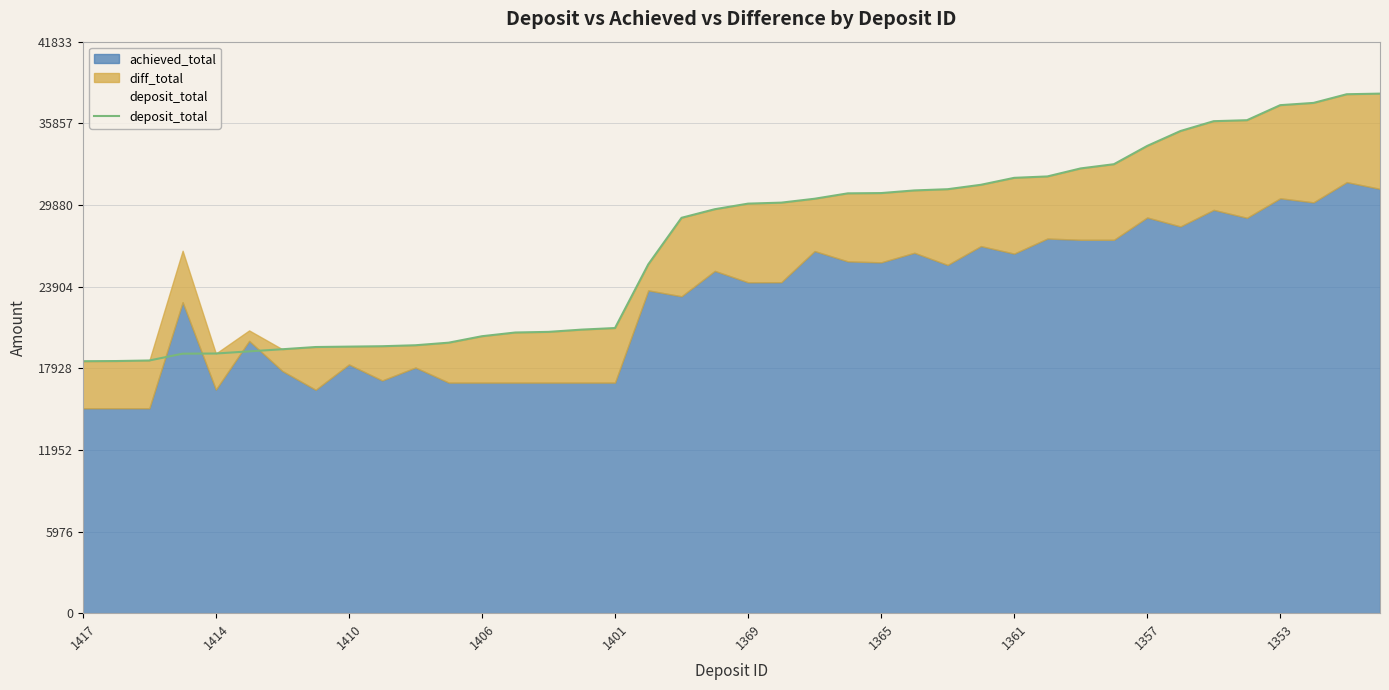

What is the difference between the values at 1361 and 1406?

11593.0